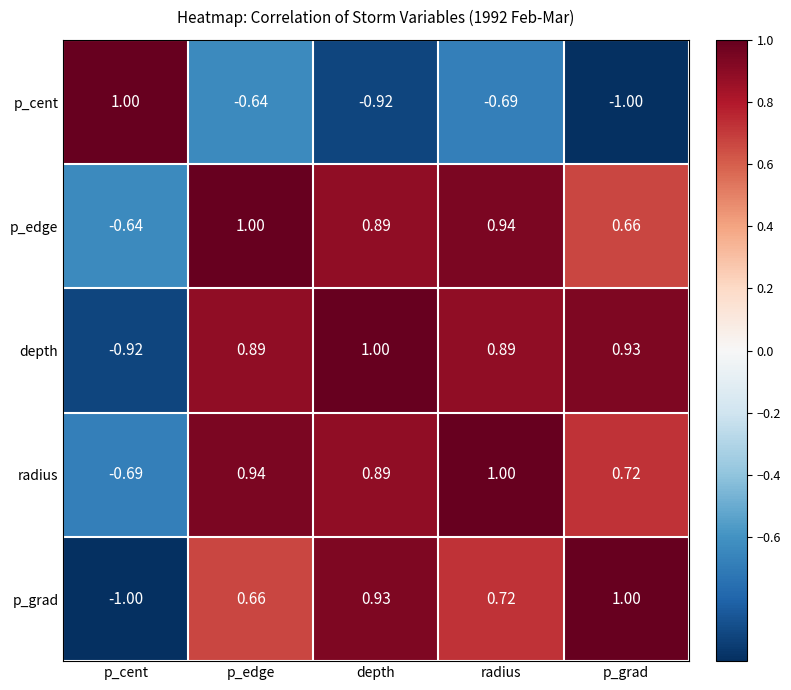

At which category is the sum across all series the highest?

radius